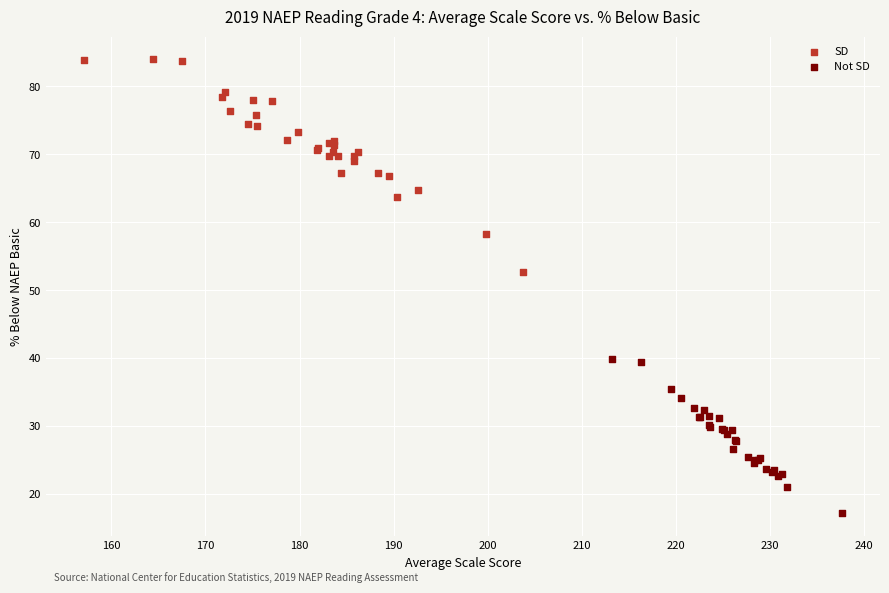

Which series reaches the minimum Y coordinate?

Not SD